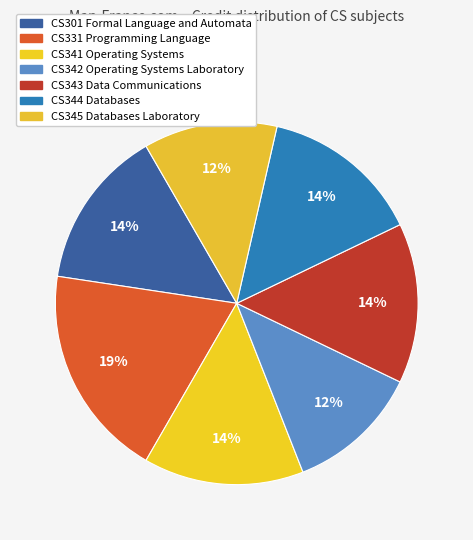

Count the number of slices in the pie.

7